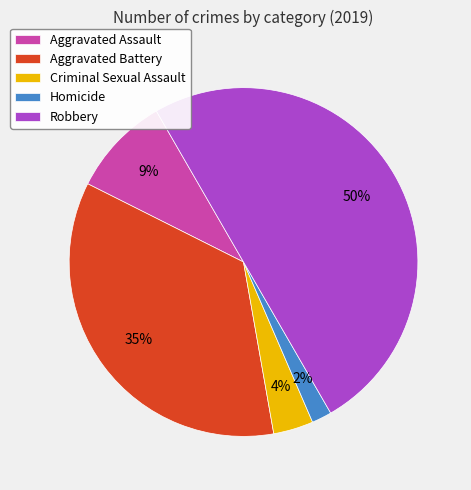

Between Homicide and Aggravated Assault, which is larger?

Aggravated Assault